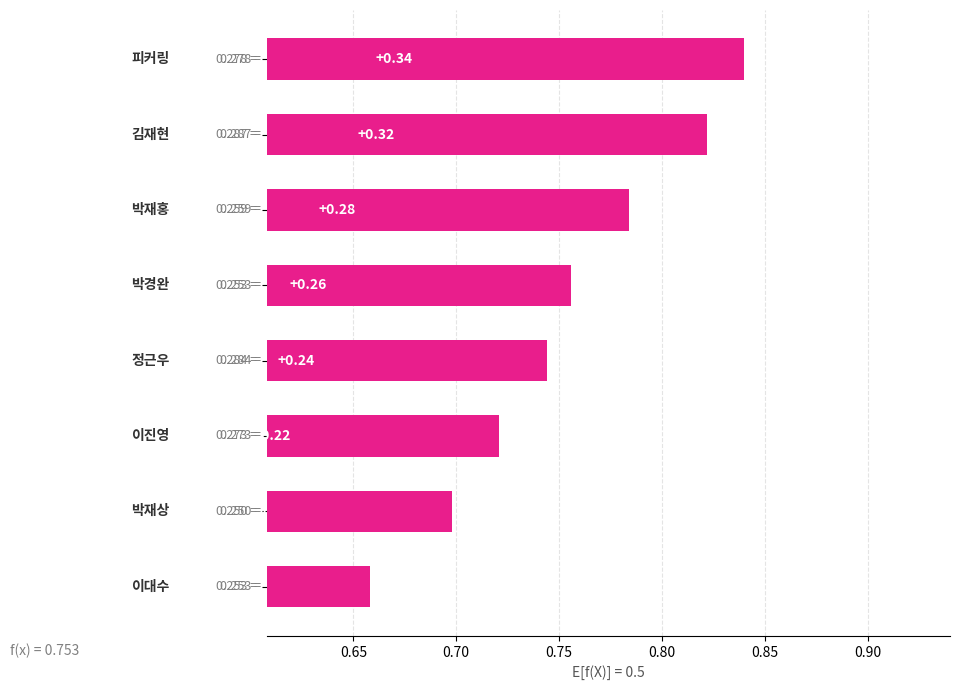

Between 0.85 and 0.75, which is larger?

0.75